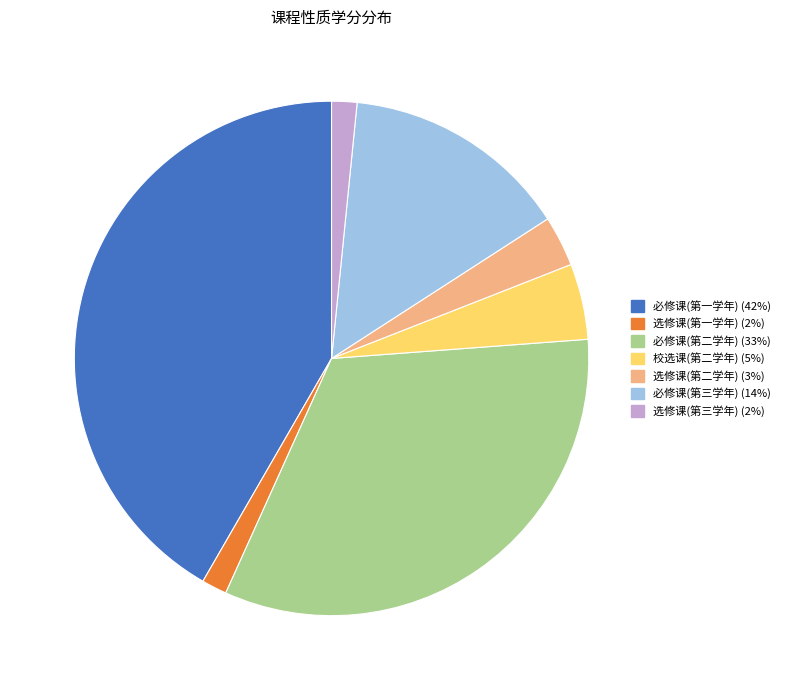

Do 必修课(第二学年) and 选修课(第三学年) together represent more than half of the pie?

No